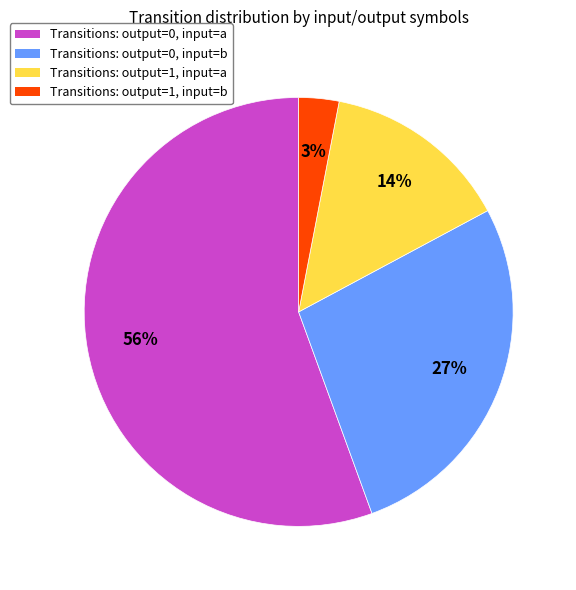

To the nearest percent, what is the average slice percentage?

25%